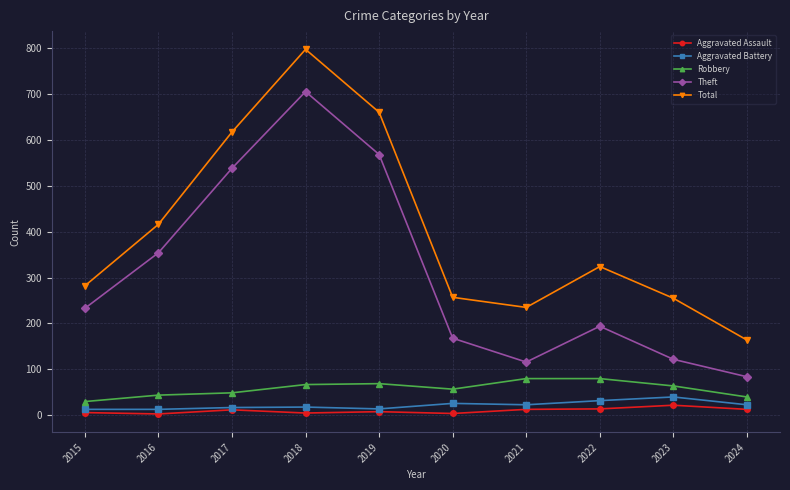

Which series has the largest range (max minus min)?

Total